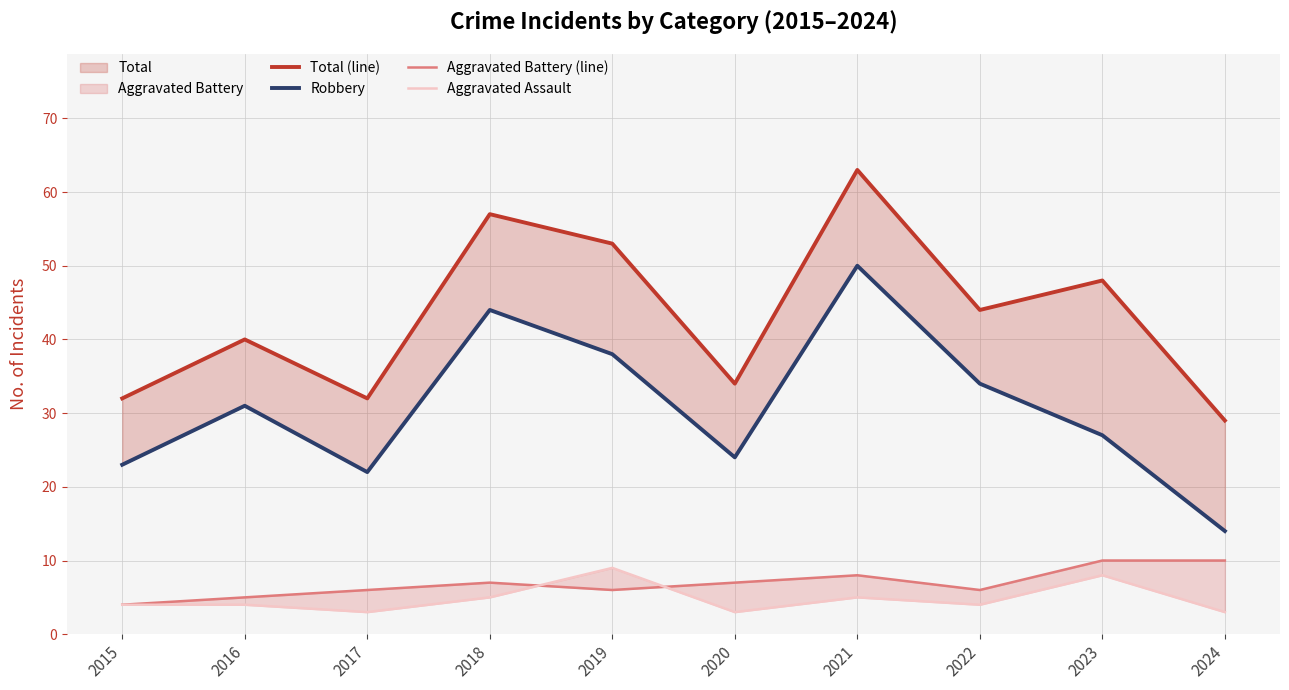

How many interior local valleys does the Robbery series have?

2